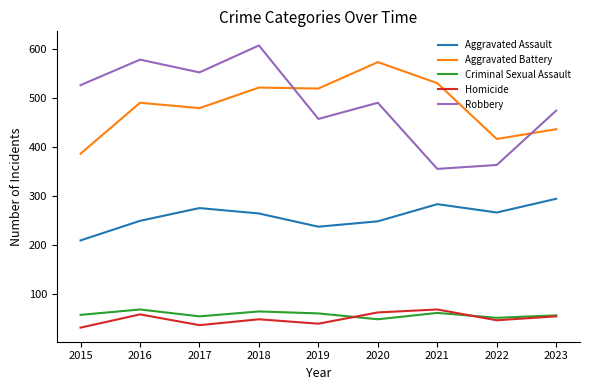

What is the difference between the Robbery values at 2023 and 2019?

17